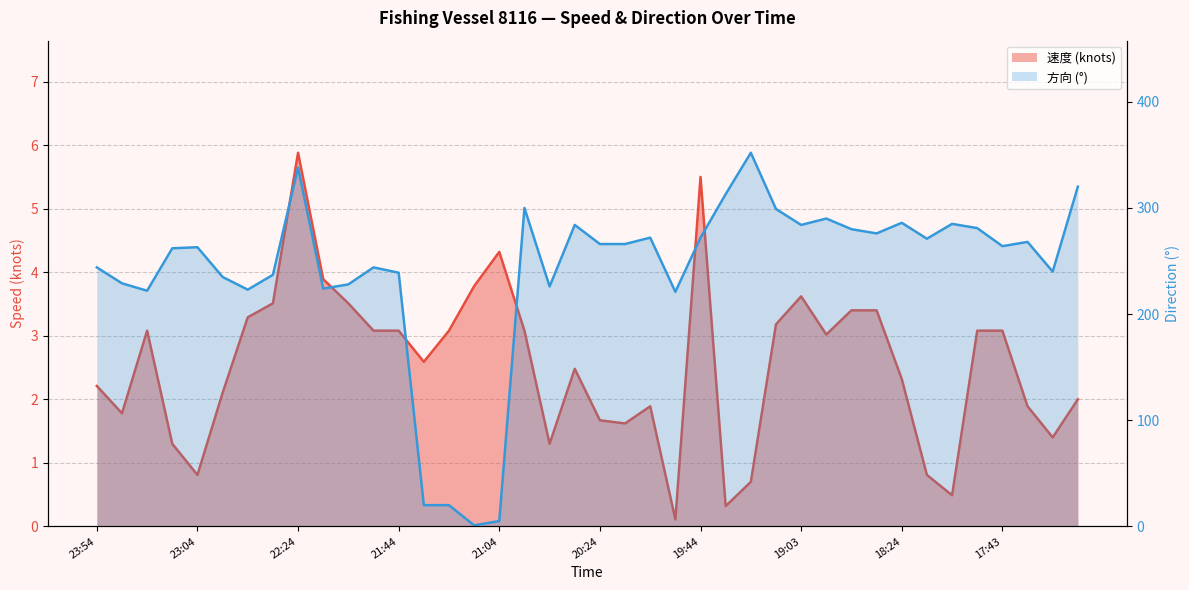

The 方向 series shows 69.5 at 20:44. True or false?

False